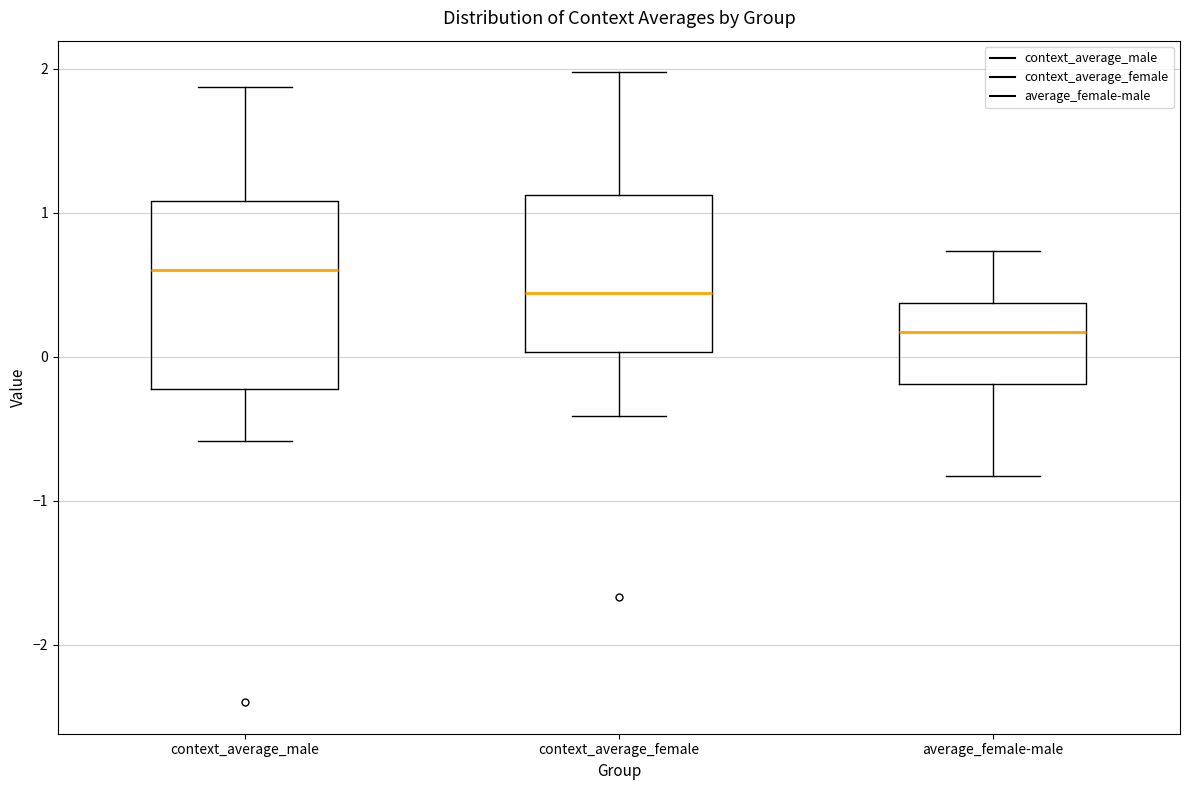

Which box has the highest median line?

context_average_male